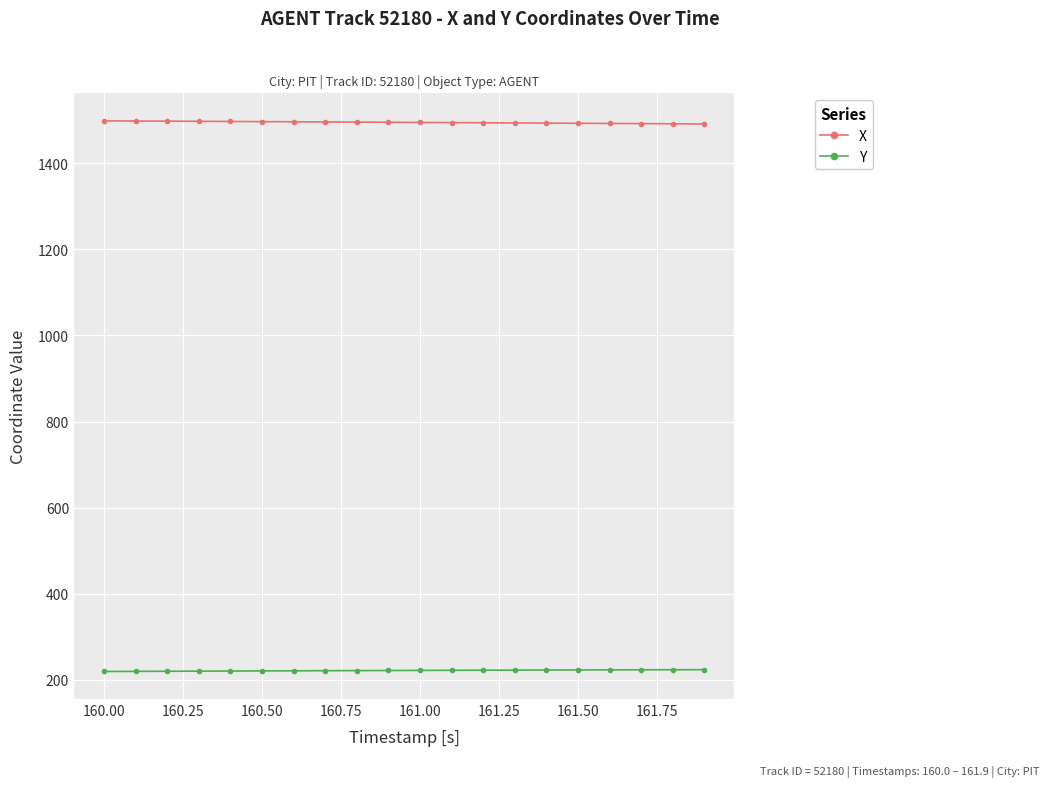

True or false: Y and X cross at least once.

False